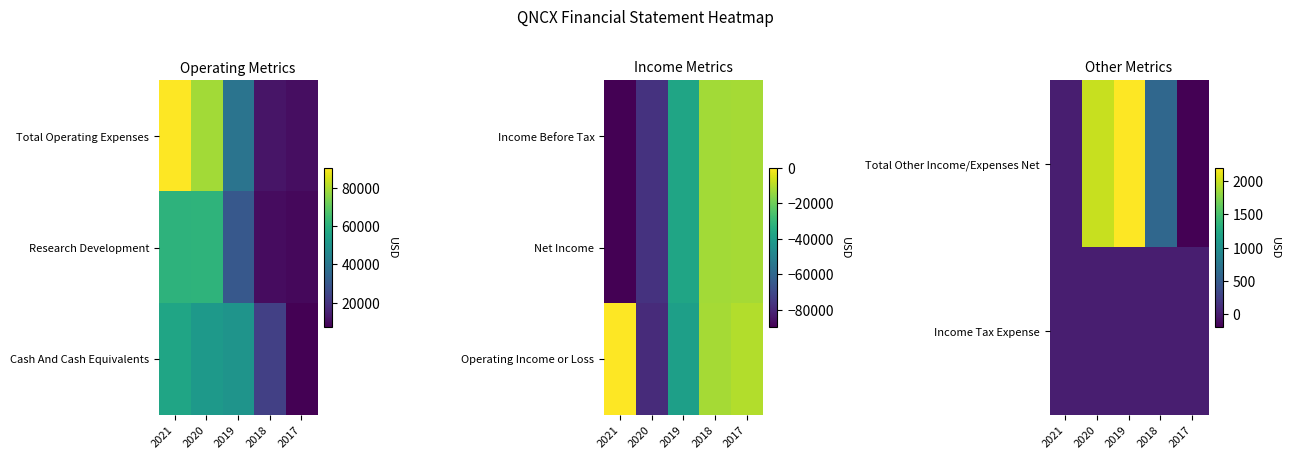

True or false: Operating Income or Loss has a value of -78900 at 2020.

True